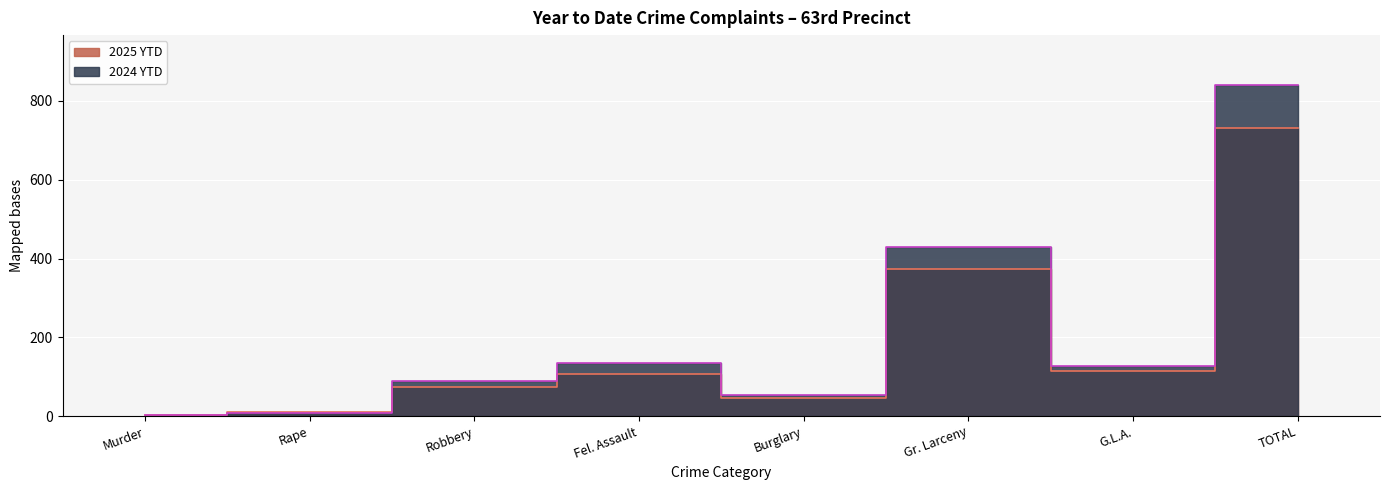

Which series has the largest range (max minus min)?

2024 YTD